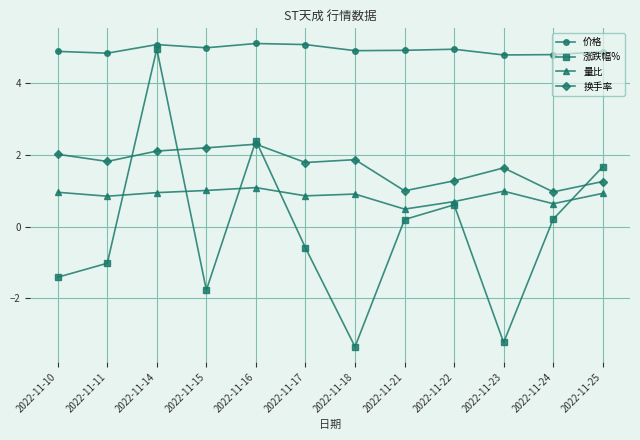

True or false: 量比 and 换手率 cross at least once.

False